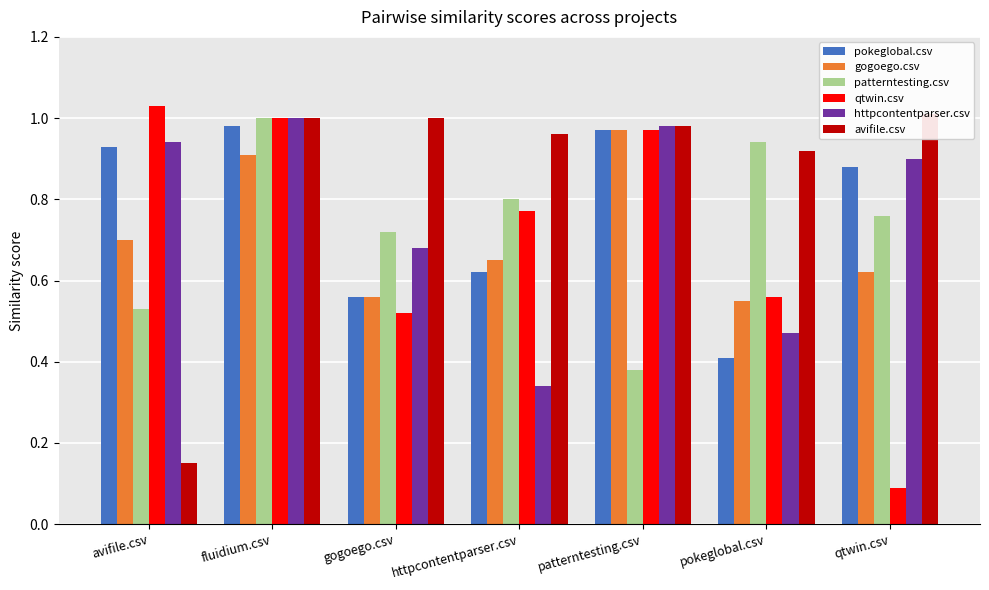

Reading left to right, what are all the values shown in this chart?

pokeglobal.csv: 0.9	1.0	0.6	0.6	1.0	0.4	0.9
gogoego.csv: 0.7	0.9	0.6	0.7	1.0	0.6	0.6
patterntesting.csv: 0.5	1.0	0.7	0.8	0.4	0.9	0.8
qtwin.csv: 1.0	1.0	0.5	0.8	1.0	0.6	0.1
httpcontentparser.csv: 0.9	1.0	0.7	0.3	1.0	0.5	0.9
avifile.csv: 0.1	1.0	1.0	1.0	1.0	0.9	1.0